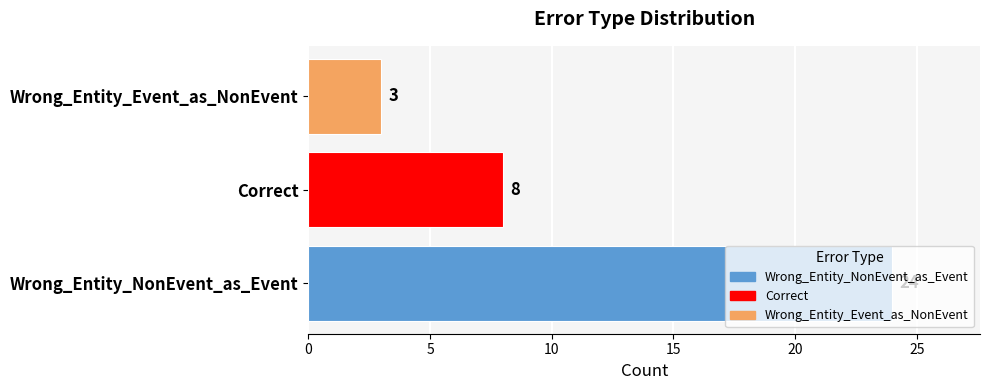

At which label is the value closest to 13?

Correct